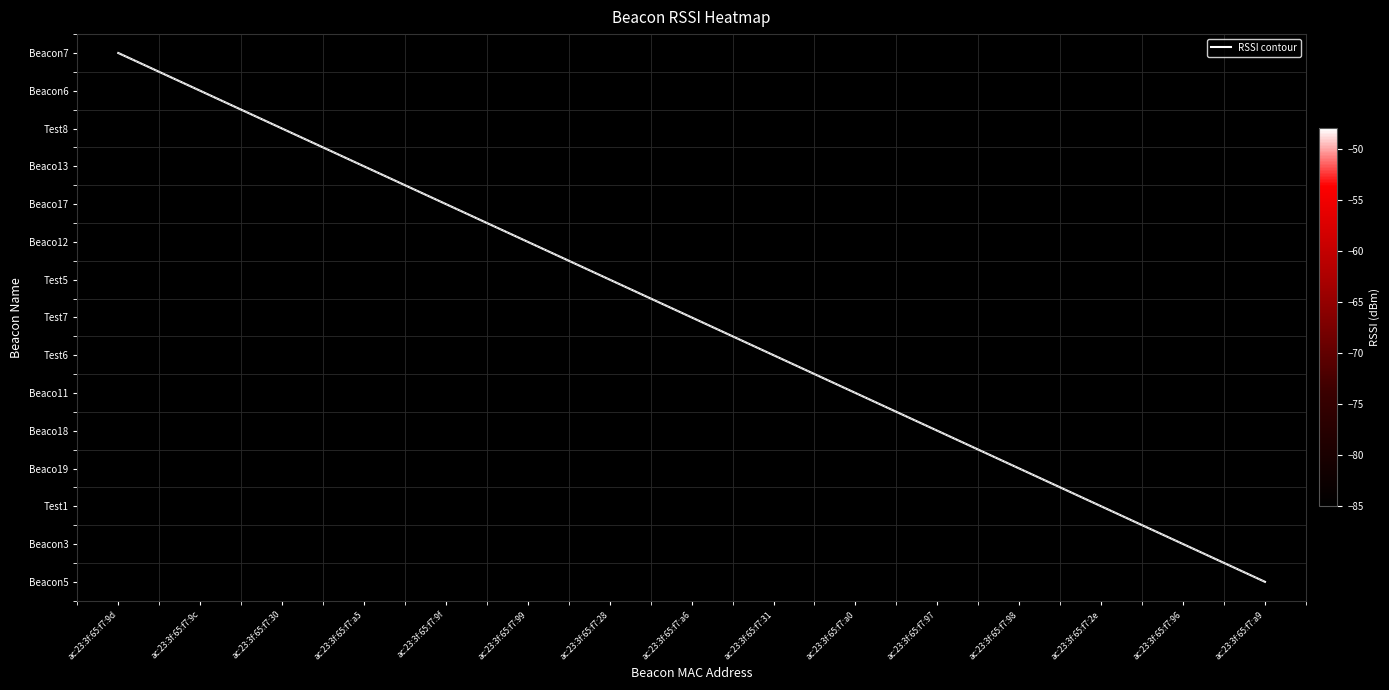

Between ac:23:3f:65:f7:31 and ac:23:3f:65:f7:96, which series saw the biggest shift?

RSSI contour